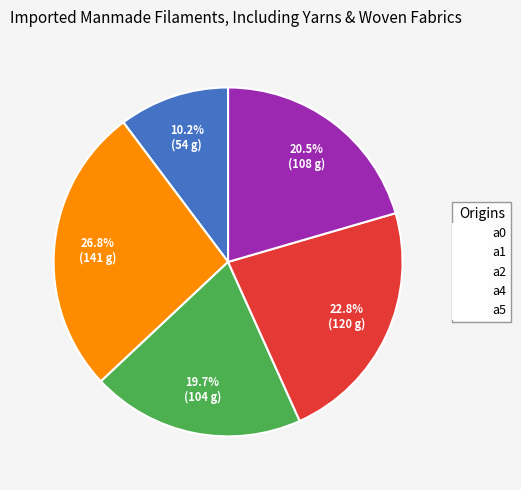

Is it true that a4 is 9% of the pie?

False